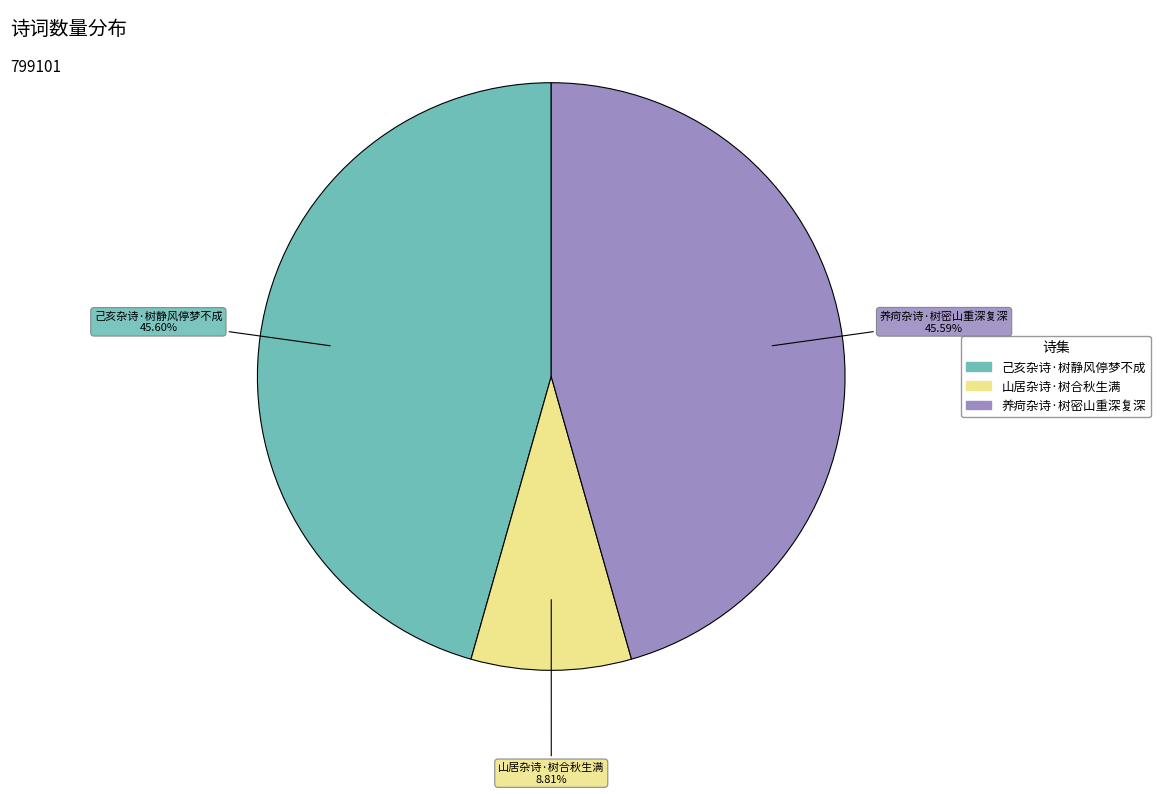

Count the number of slices in the pie.

3